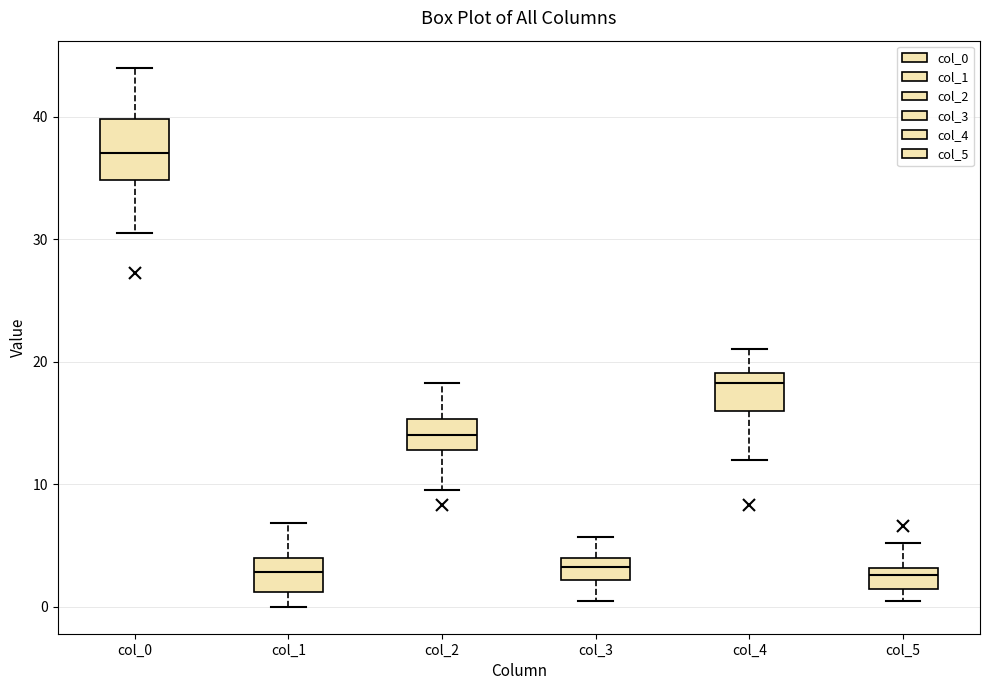

Reading left to right, read every box against the y-axis: the position of its median line, the range the box covers, and the ends of its whiskers. The values are not printed on the chart, so give them approximately, as read against the axis.

col_0: median 37, box 35 to 40, whiskers 31 to 44
col_1: median 3, box 1 to 4, whiskers 0 to 7
col_2: median 14, box 13 to 15, whiskers 10 to 18
col_3: median 3, box 2 to 4, whiskers 0 to 6
col_4: median 18, box 16 to 19, whiskers 12 to 21
col_5: median 3 (just below the box's upper edge), box 1 to 3, whiskers 0 to 5